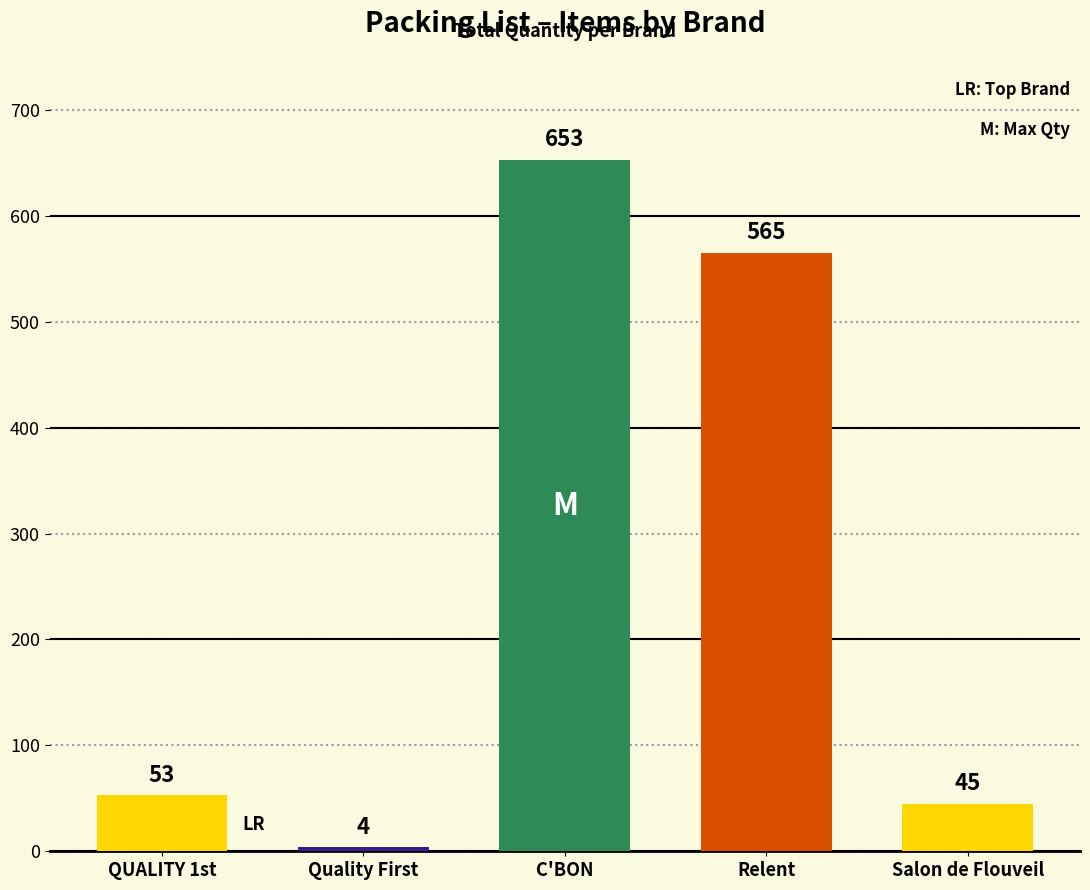

Which has a higher value, Quality First or Salon de Flouveil?

Salon de Flouveil